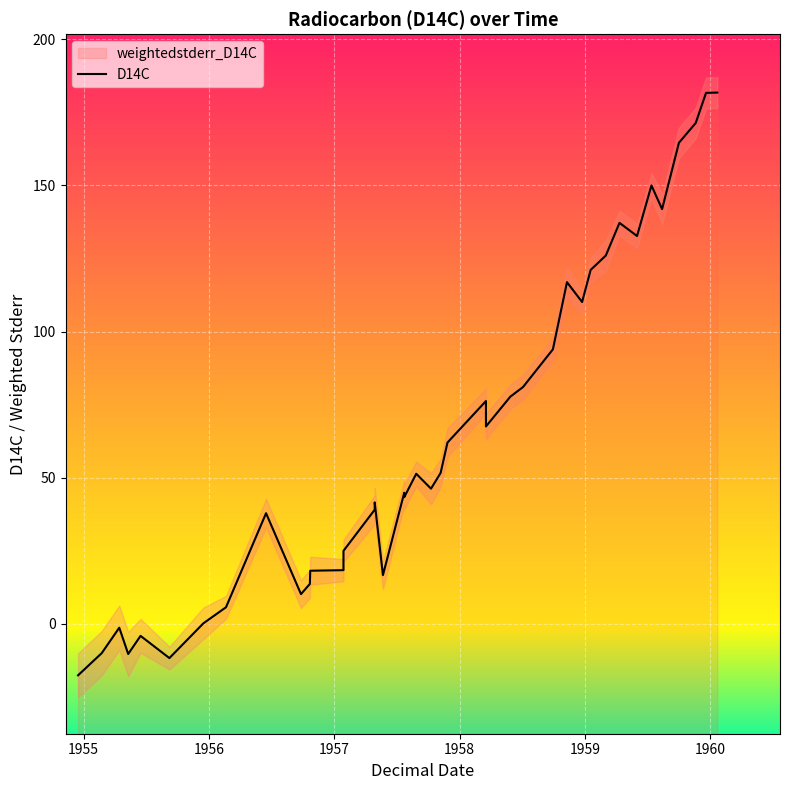

What is the label of the 38th point from the right?

1956